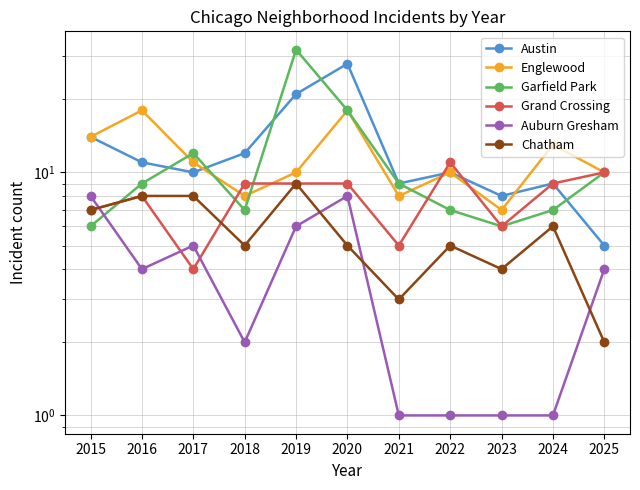

What is the value of the Garfield Park point at the 2nd from the left?

9